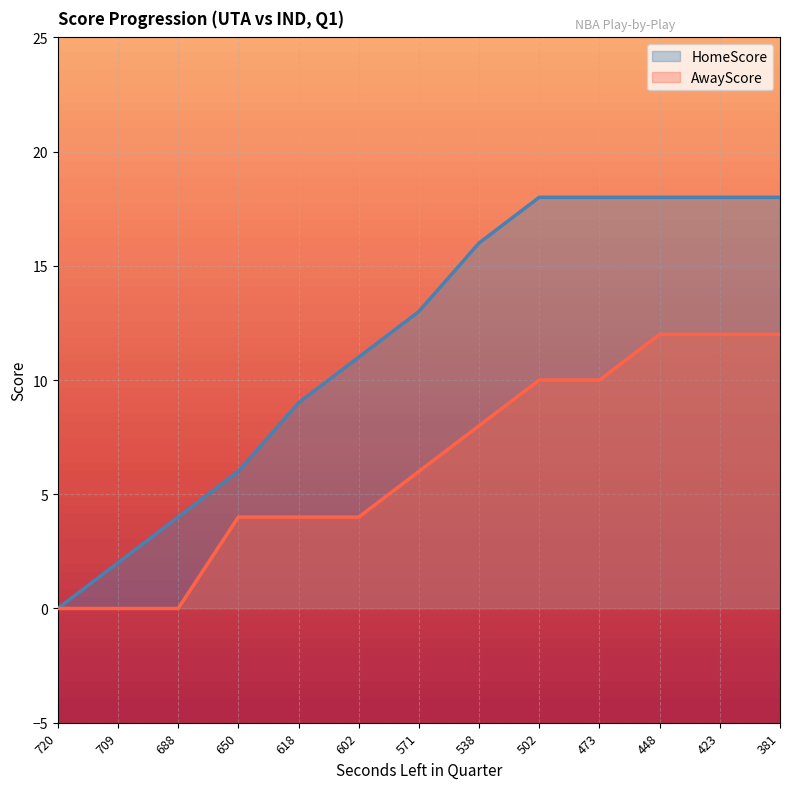

The HomeScore series shows 0 at 720. True or false?

True